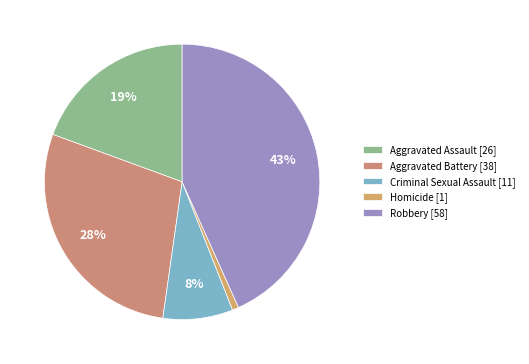

Does any single category account for the majority?

No